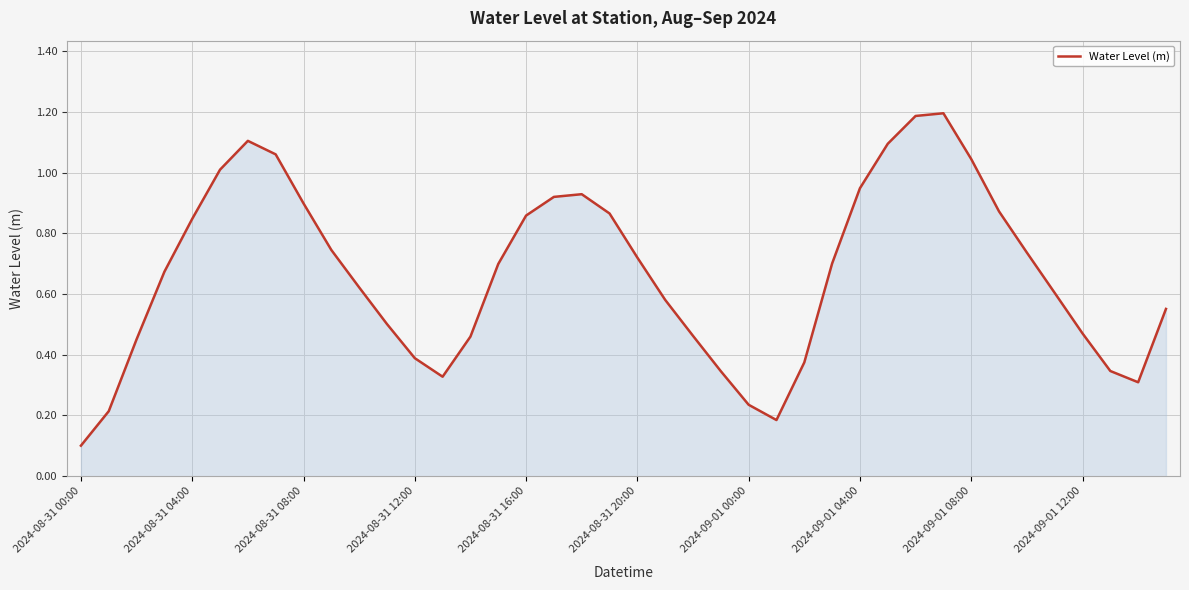

How many lines are shown in the chart?

1